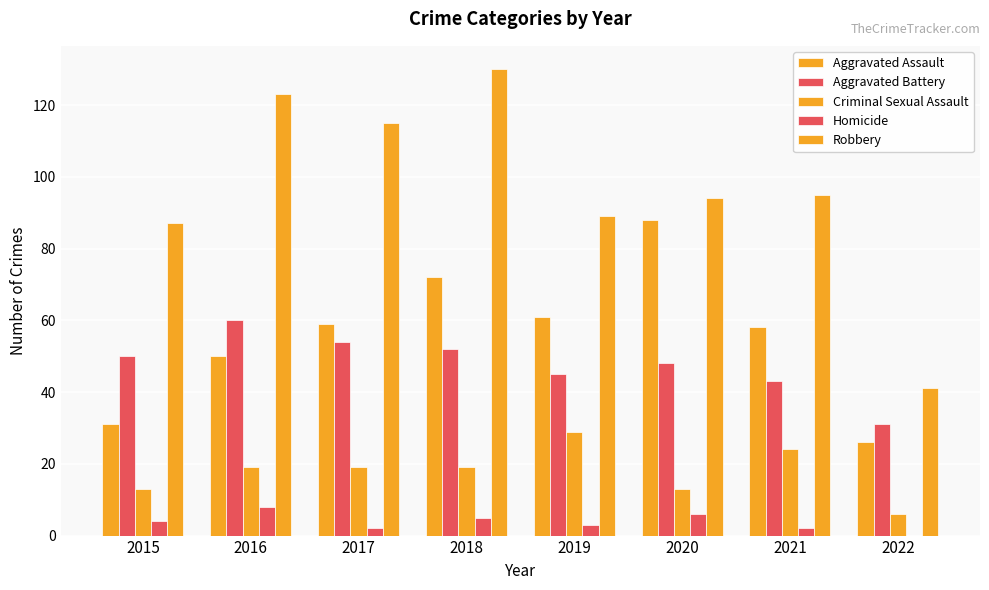

Reading left to right, extract all data points from this chart.

Aggravated Assault: 31	50	59	72	61	88	58	26
Aggravated Battery: 50	60	54	52	45	48	43	31
Criminal Sexual Assault: 13	19	19	19	29	13	24	6
Homicide: 4	8	2	5	3	6	2	0
Robbery: 87	123	115	130	89	94	95	41